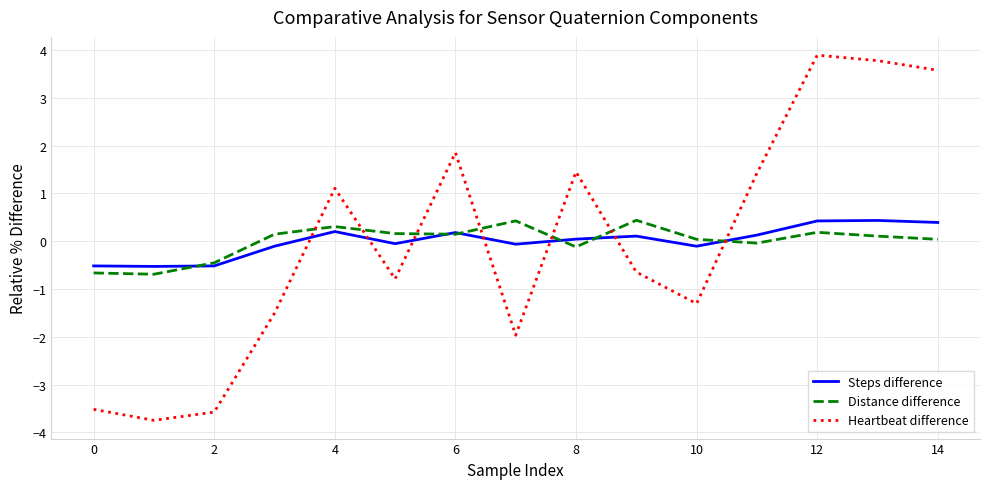

Which series has the largest range (max minus min)?

Heartbeat difference